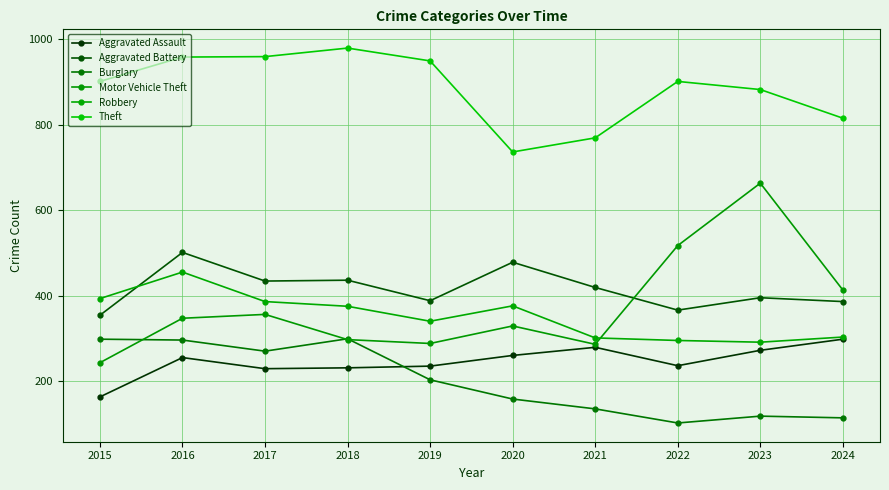

Which category has the lowest value in the Aggravated Assault series?

2015